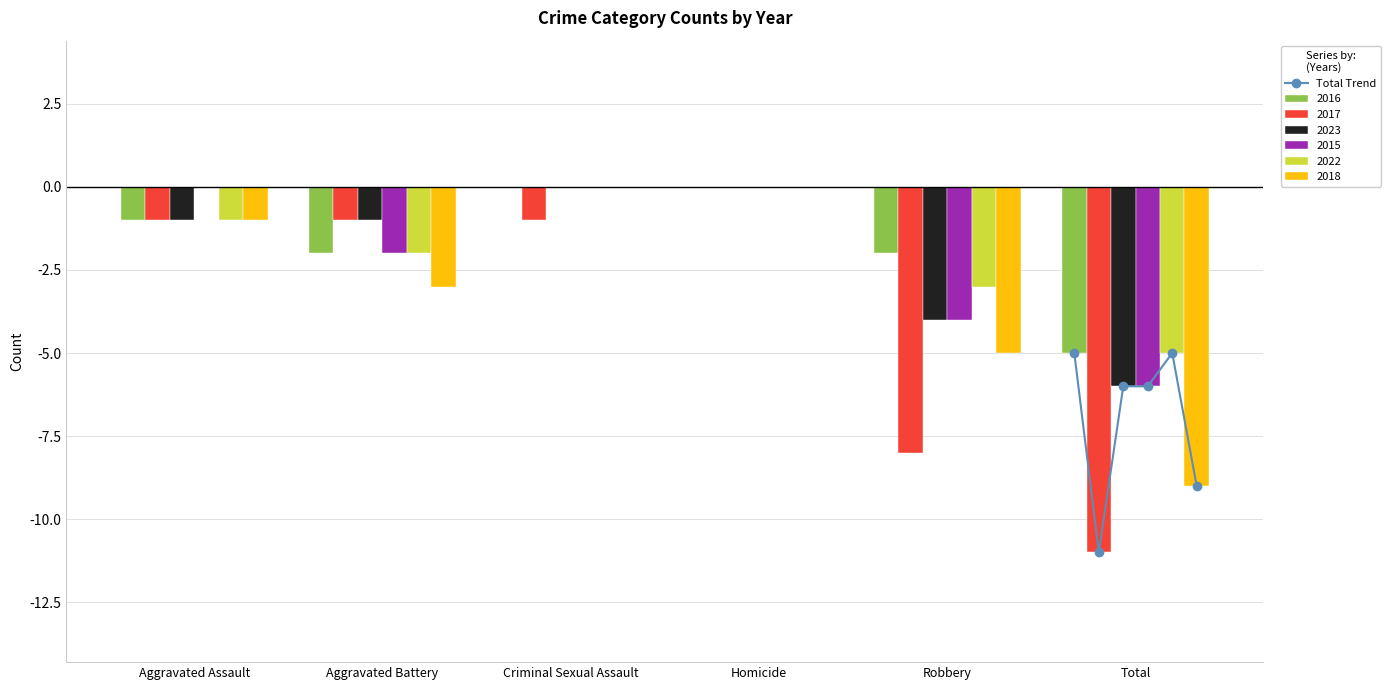

What is the sum of the 2022 values at Total and Aggravated Assault?

-6